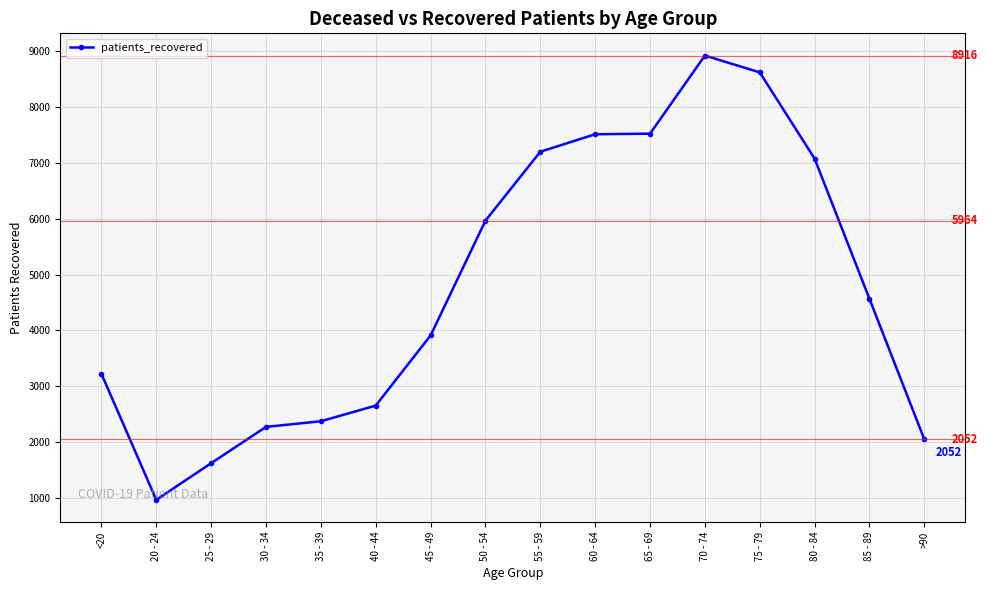

How many values are below 4565?

8